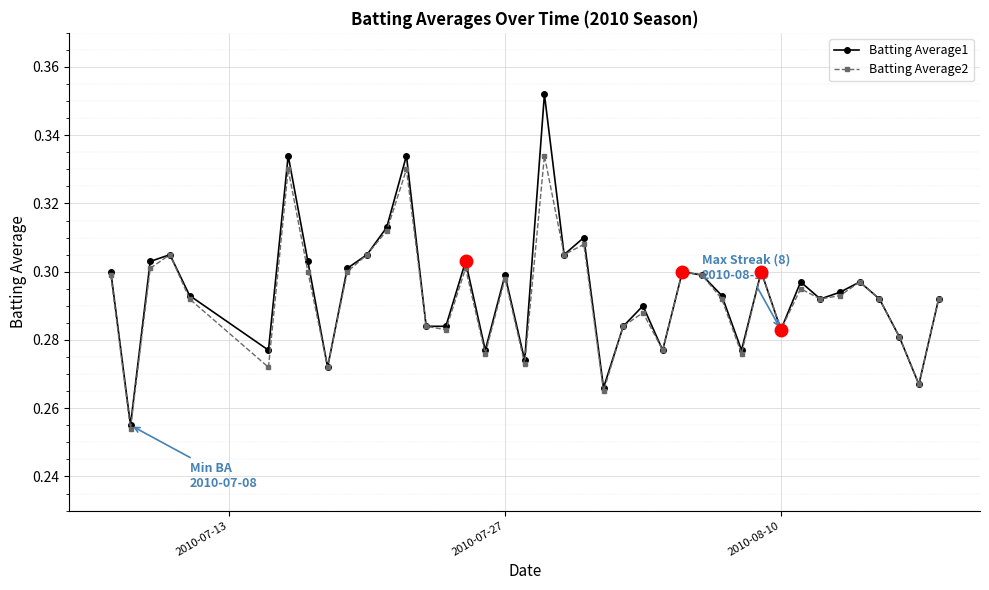

Count the Batting Average2 values in the range 0 to 1.

40